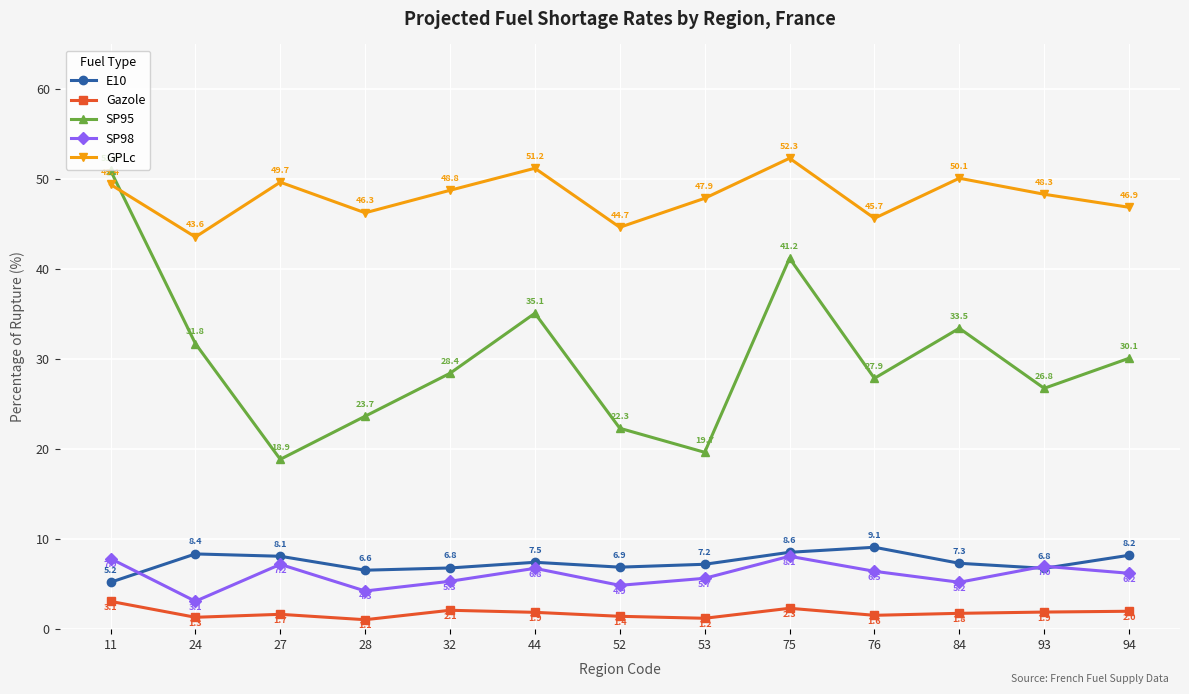

What is the sum of all E10 values?

96.7